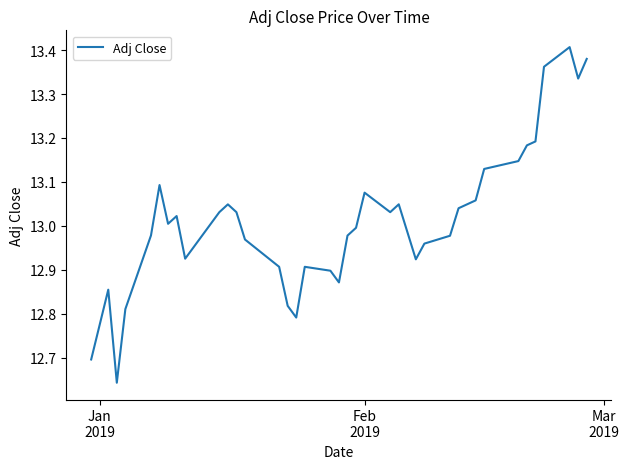

Does the chart have visible grid lines?

No